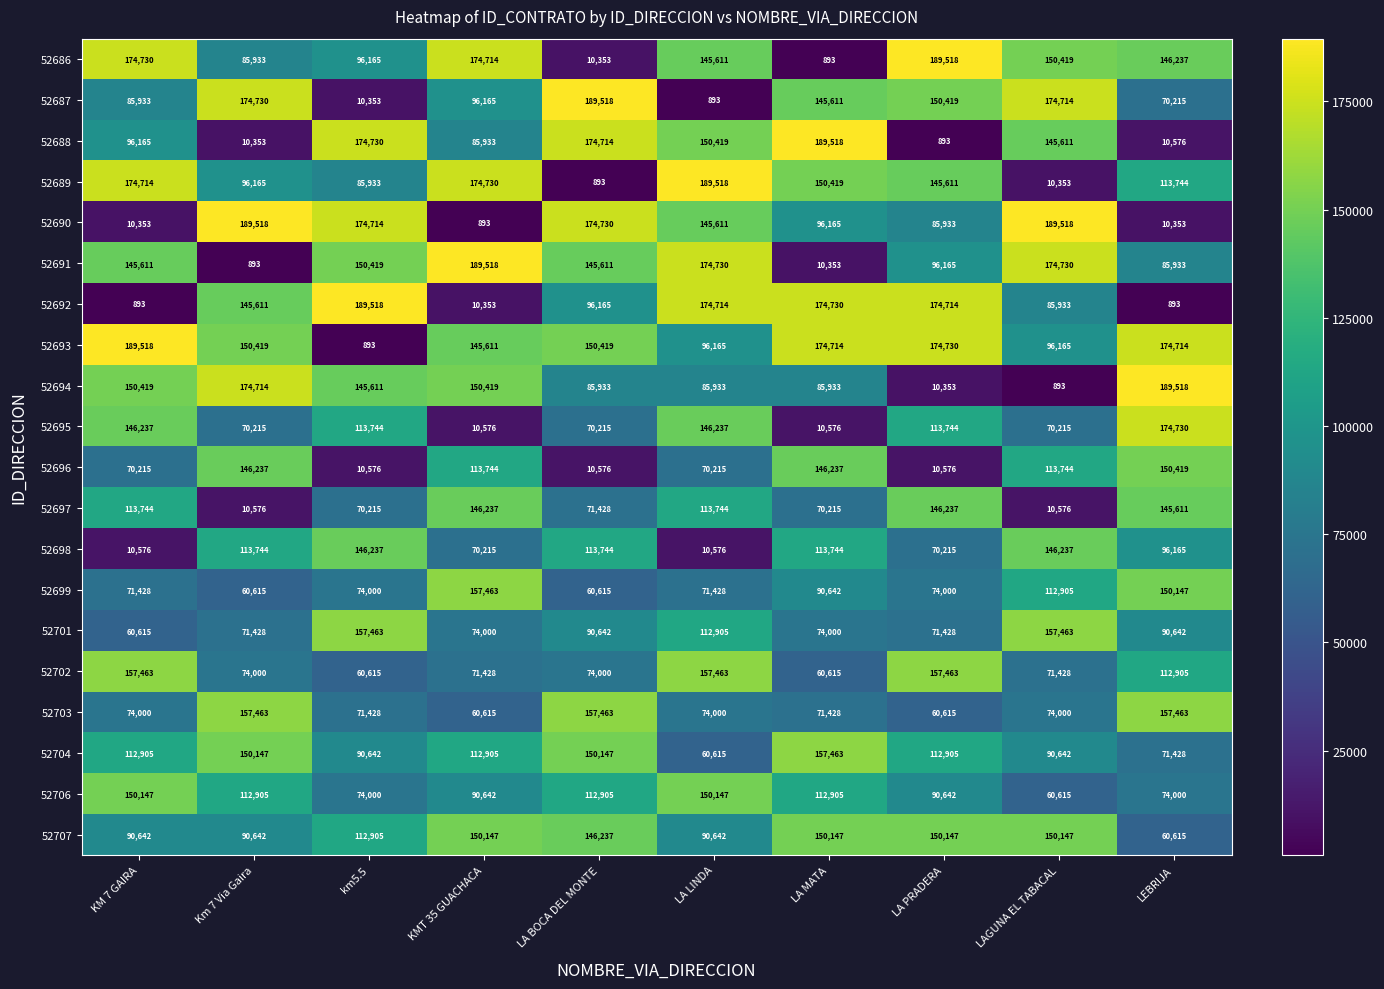

What is the difference between the highest and lowest values at KM 7 GAIRA?

188625